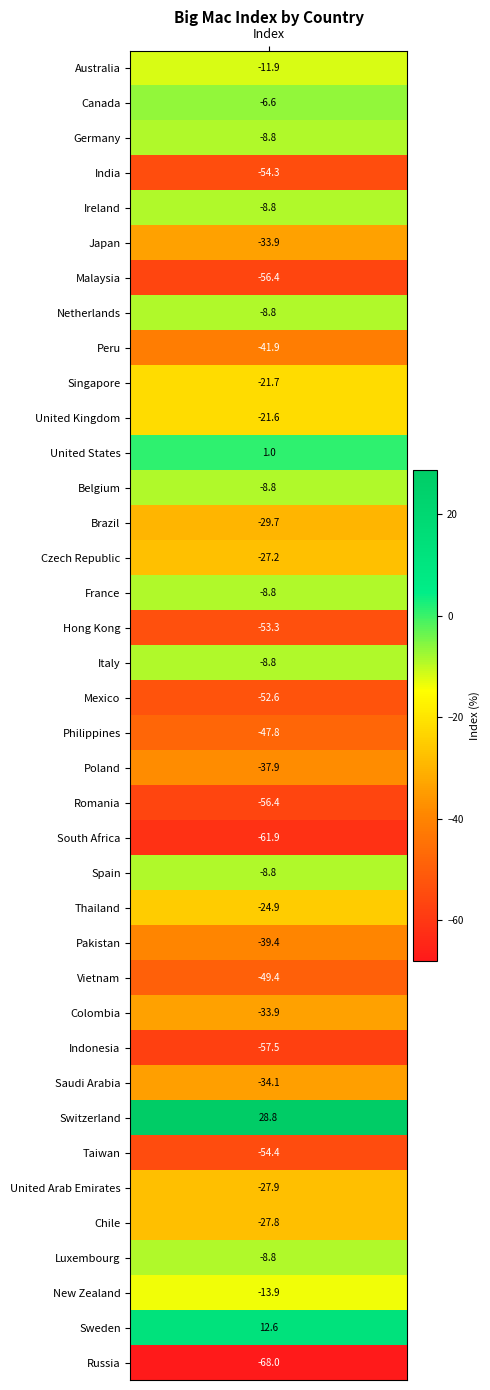

How many values exceed -27?

17